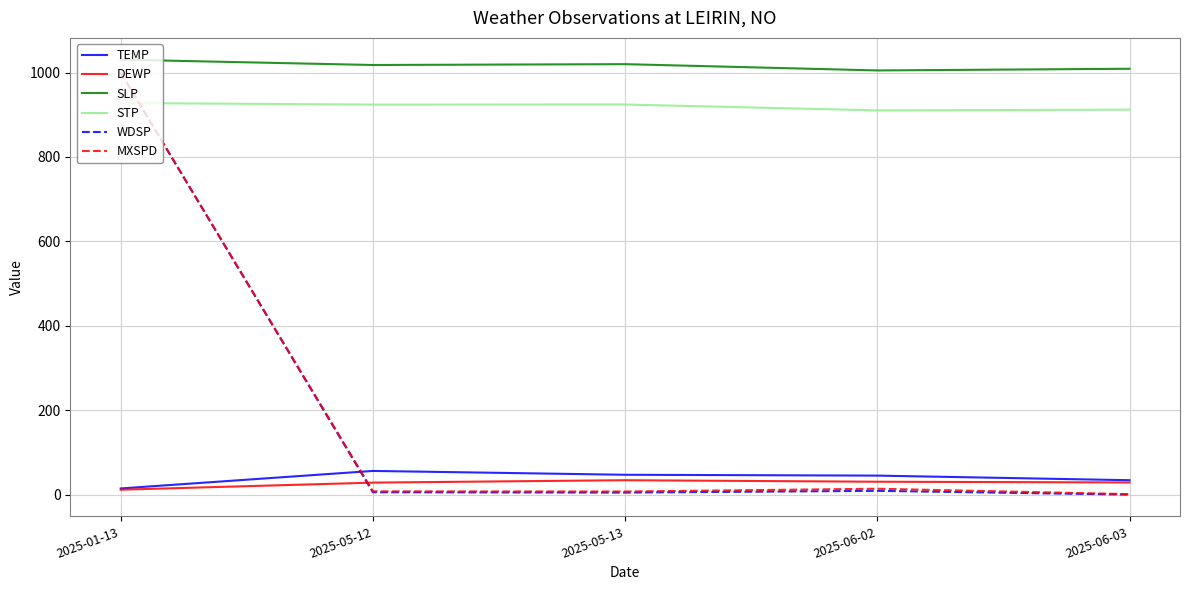

True or false: SLP and STP cross at least once.

False